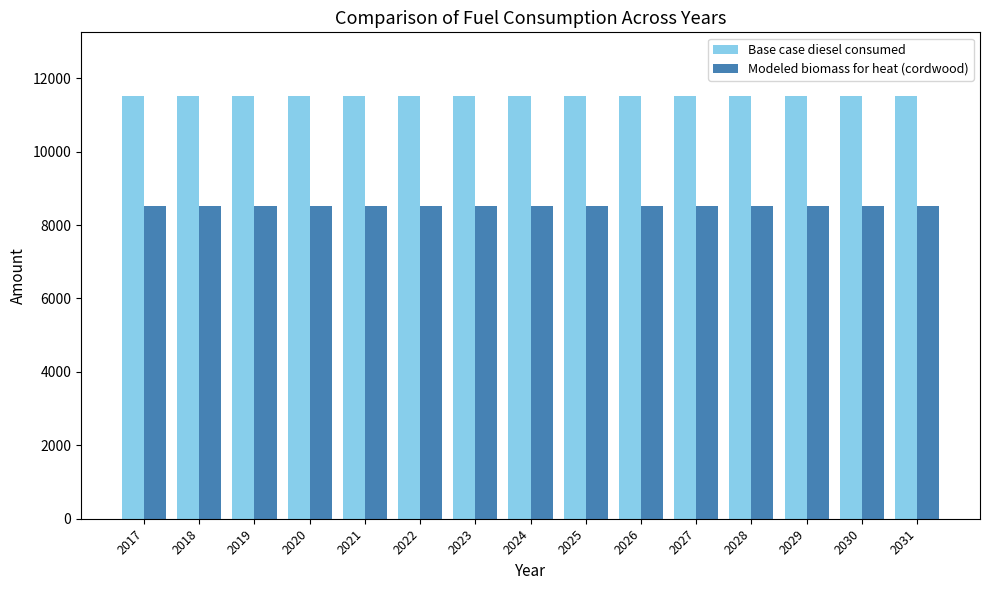

What is the spread (max minus min) of values at 2022?

3002.1